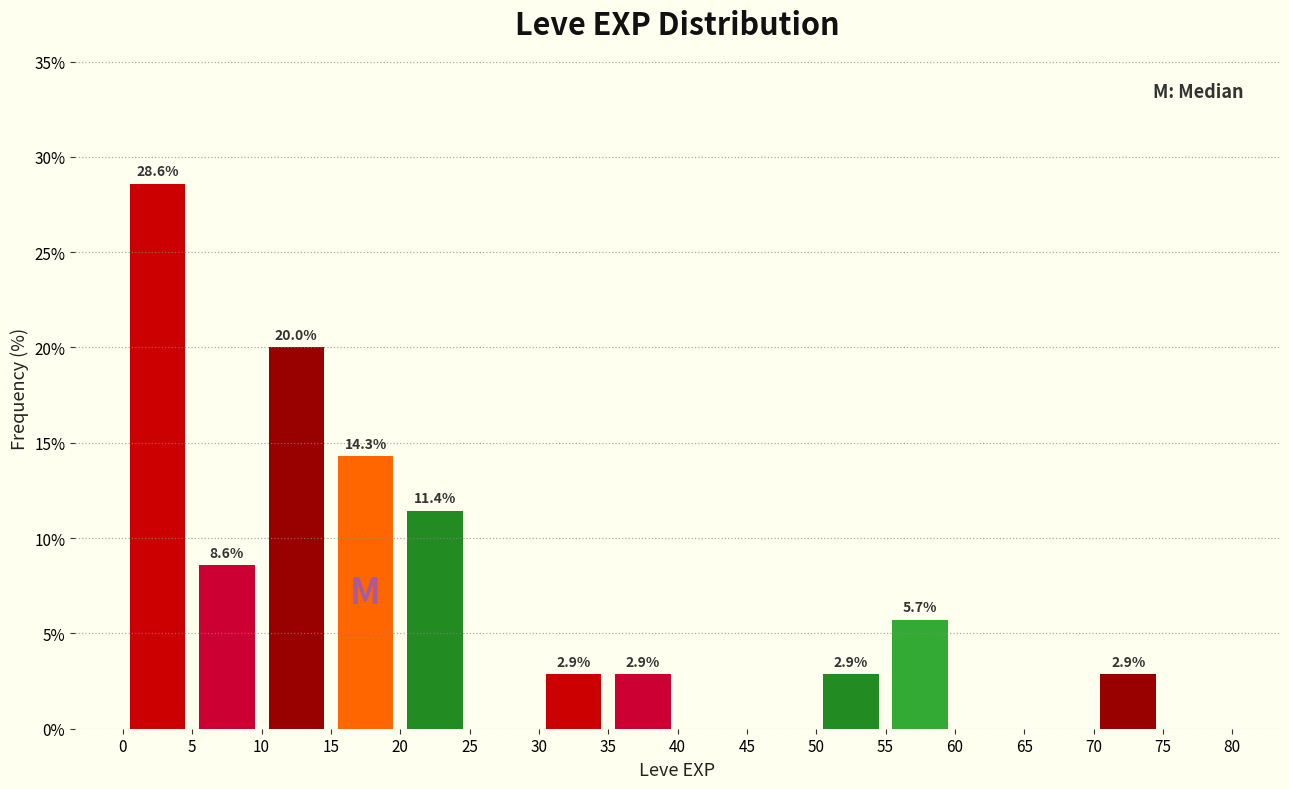

Which range on the x-axis has the tallest bar?

0 to 5